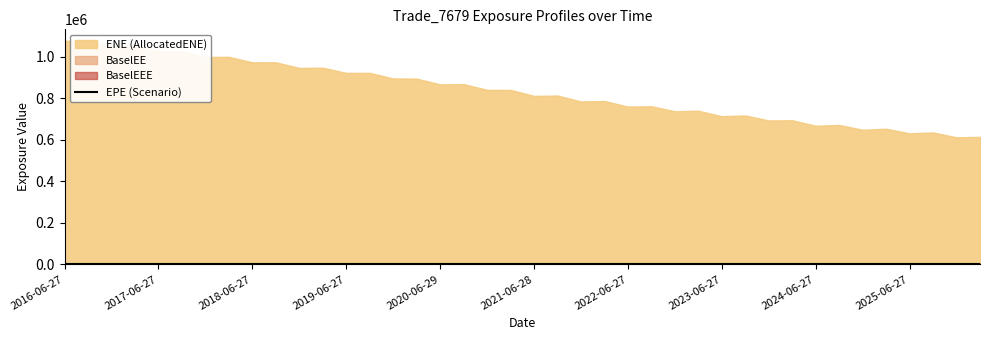

How many values are below 5?

20